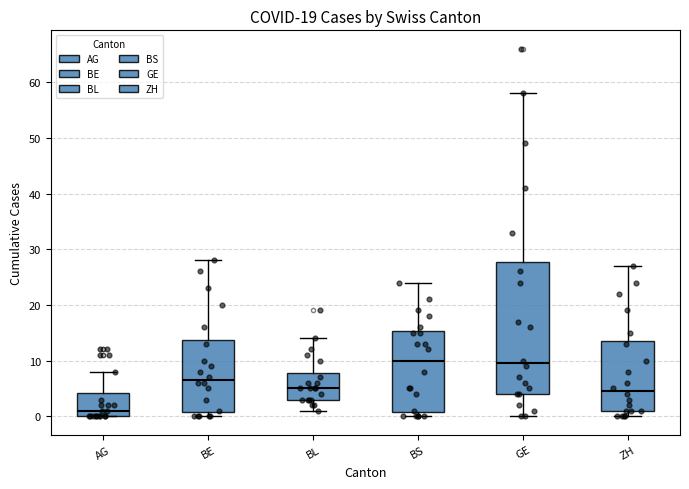

Reading left to right, read every box against the y-axis: the position of its median line, the range the box covers, and the ends of its whiskers. The values are not printed on the chart, so give them approximately, as read against the axis.

AG: median 1, box 0 to 4, whiskers 0 to 8
BE: median 7, box 1 to 14, whiskers 0 to 28
BL: median 5, box 3 to 8, whiskers 1 to 14
BS: median 10, box 1 to 15, whiskers 0 to 24
GE: median 10, box 4 to 28, whiskers 0 to 58
ZH: median 5, box 1 to 14, whiskers 0 to 27